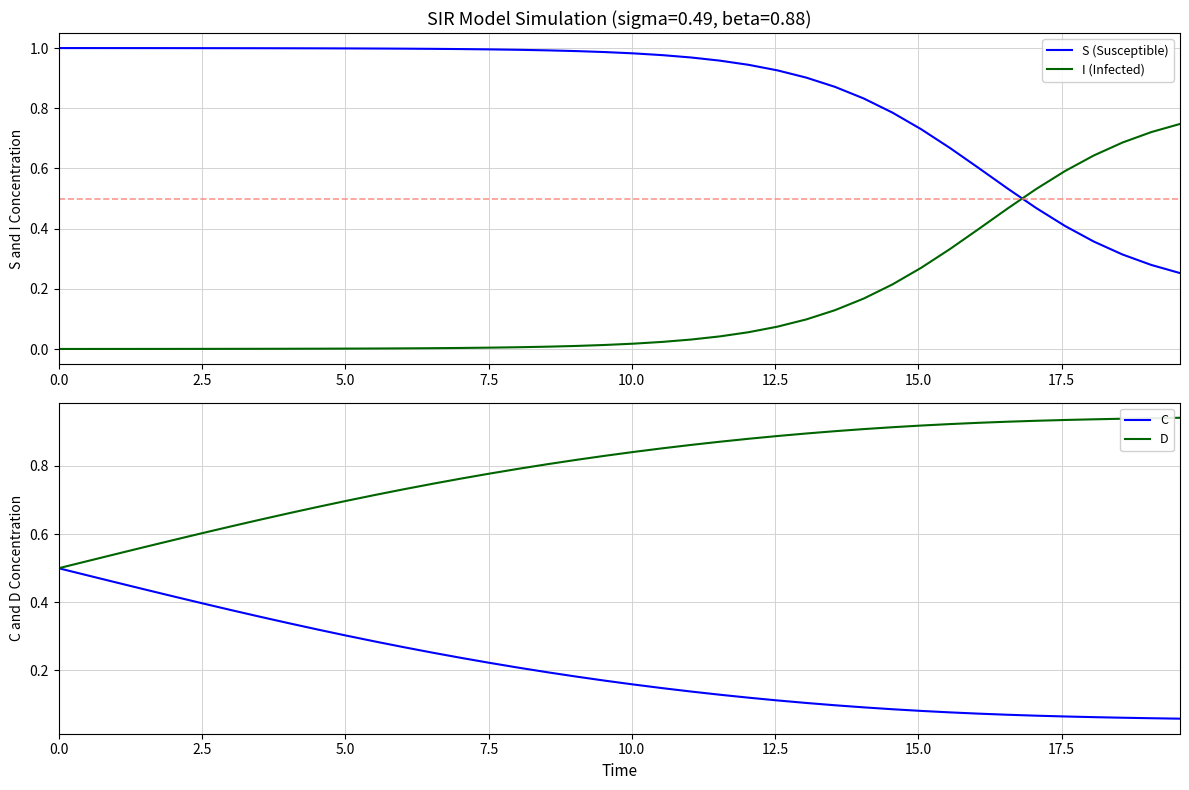

How many intersections are there between S (Susceptible) and I (Infected)?

1